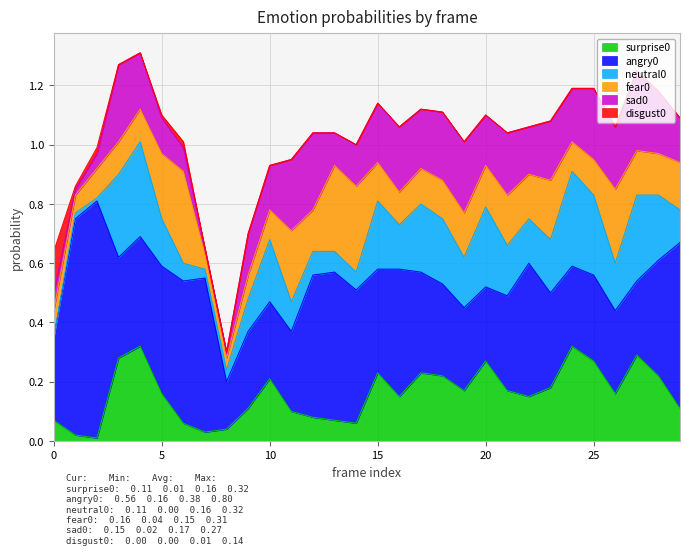

Is it true that angry0 equals 0.2 at 8?

False